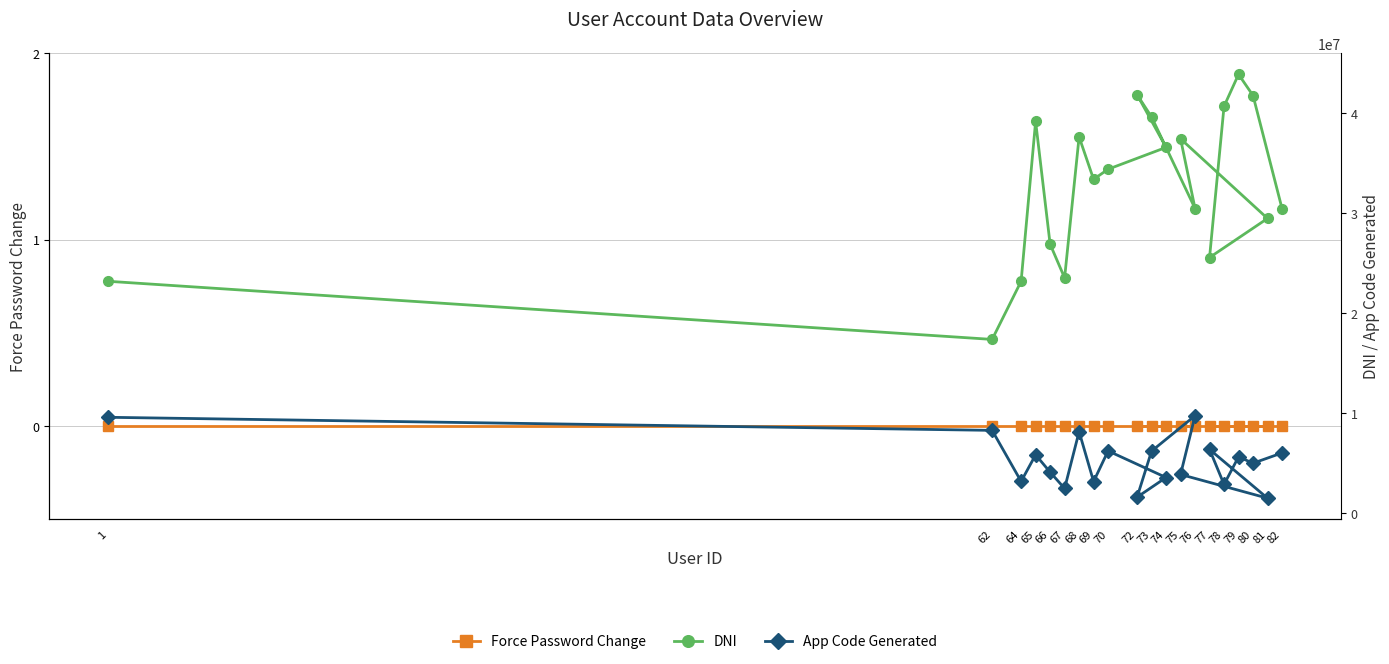

At which label does App Code Generated first exceed 5648472?

1